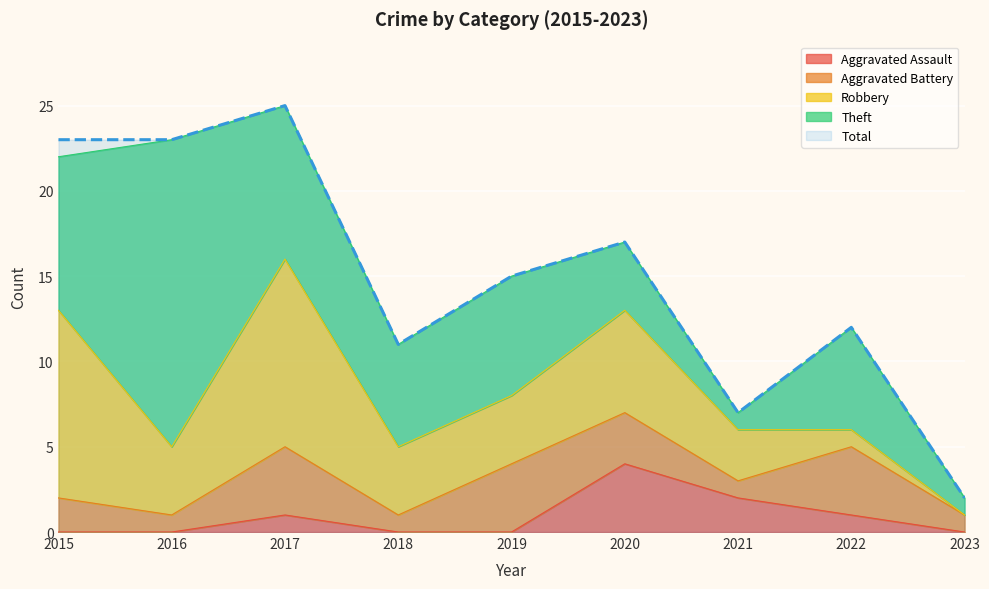

After their last crossing, which series has the higher values: Theft or Aggravated Assault?

Theft